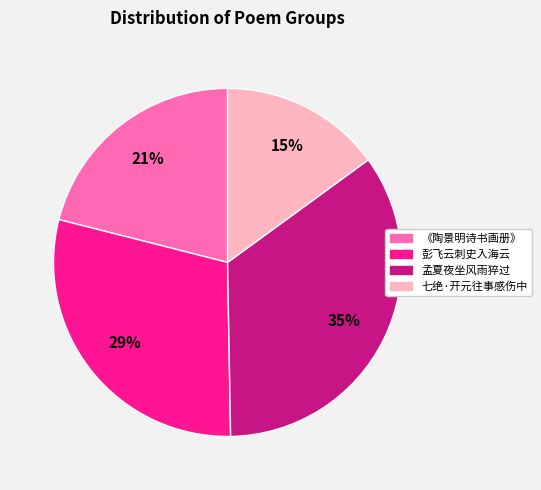

Does any single category account for the majority?

No